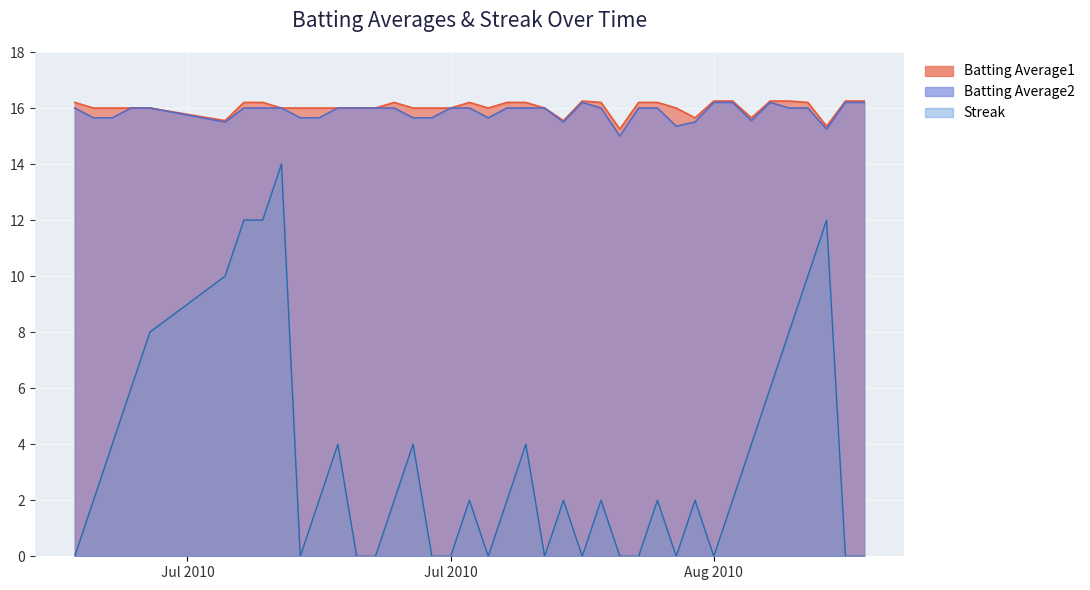

At which category is the sum across all series the highest?

2010-07-18